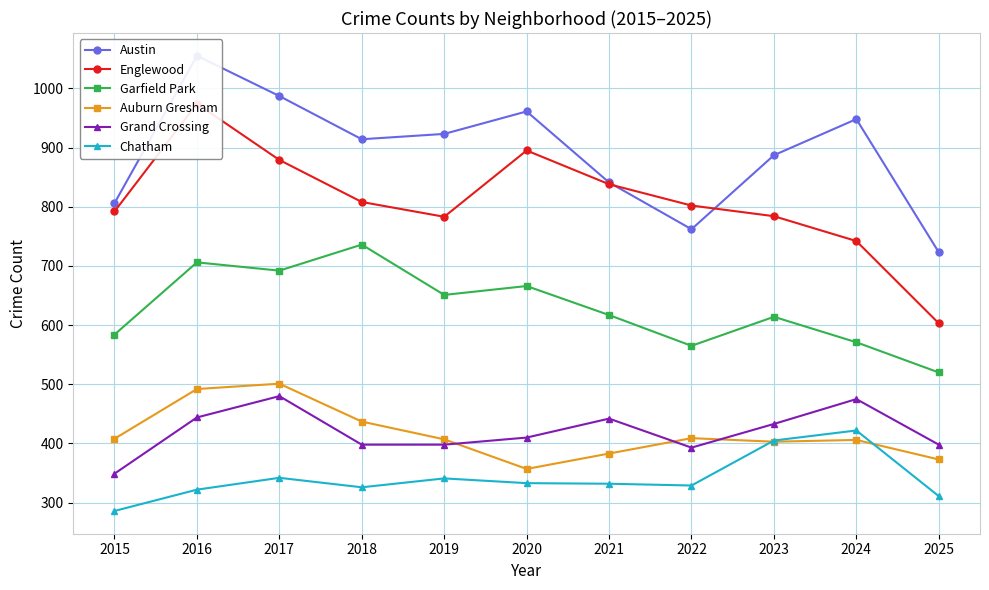

What is the spread (max minus min) of values at 2023?

484